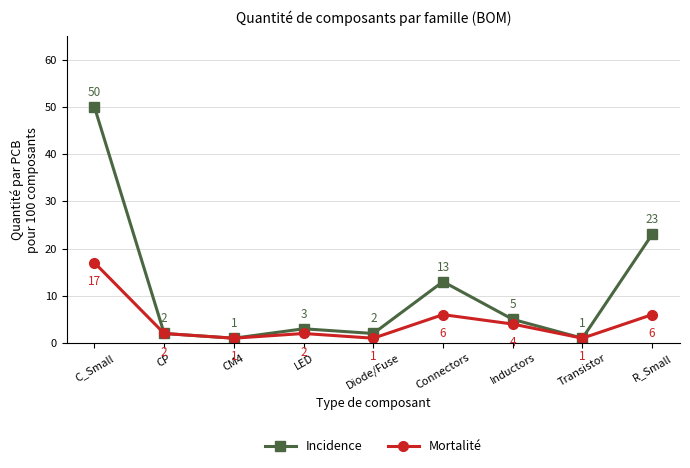

Which series changed the most between C_Small and CM4?

Incidence